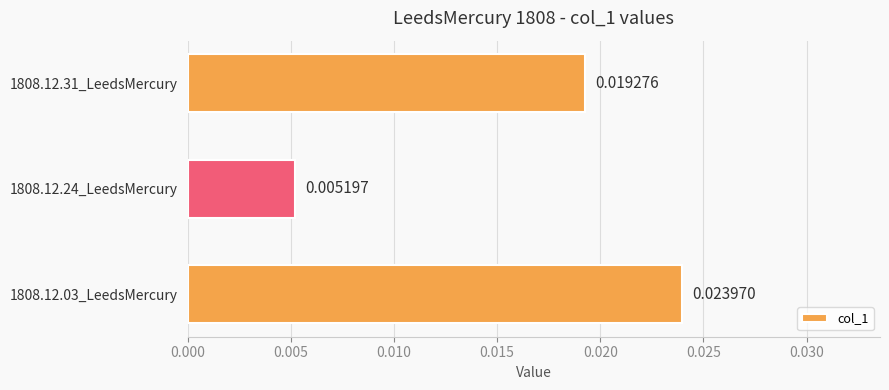

Between 1808.12.24_LeedsMercury and 1808.12.03_LeedsMercury, which is larger?

1808.12.03_LeedsMercury